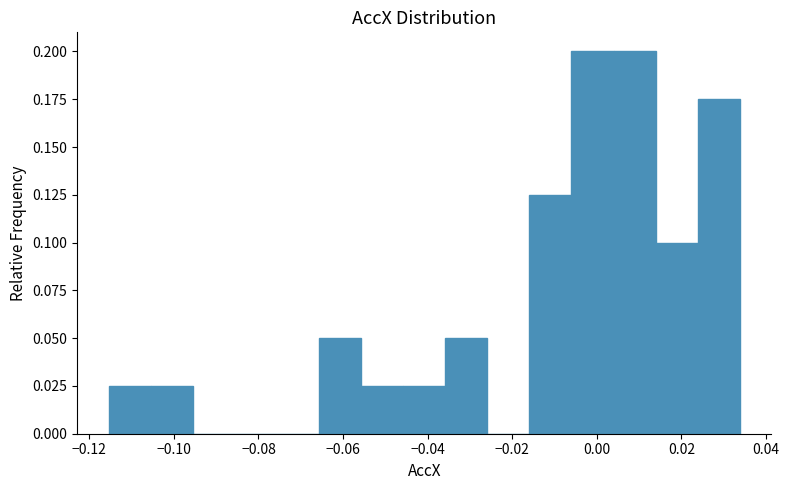

Reading left to right, list every bar in this chart as the range it spans on the x-axis followed by its height. Neither the bar edges nor the heights are printed on the chart, so give them approximately, as read against the axes.

-0.116 to -0.106: 0.025
-0.106 to -0.096: 0.025
-0.096 to -0.086: 0
-0.086 to -0.076: 0
-0.076 to -0.066: 0
-0.066 to -0.056: 0.050
-0.056 to -0.046: 0.025
-0.046 to -0.036: 0.025
-0.036 to -0.026: 0.050
-0.026 to -0.016: 0
-0.016 to -0.006: 0.125
-0.006 to 0.004: 0.200
0.004 to 0.014: 0.200
0.014 to 0.024: 0.100
0.024 to 0.034: 0.175